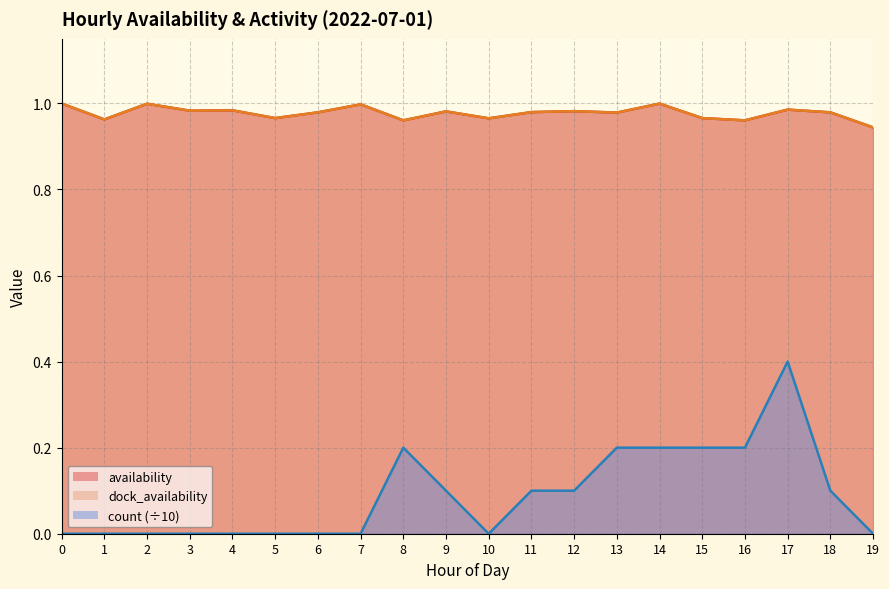

What is the difference between the highest and lowest values at 1?

1.0